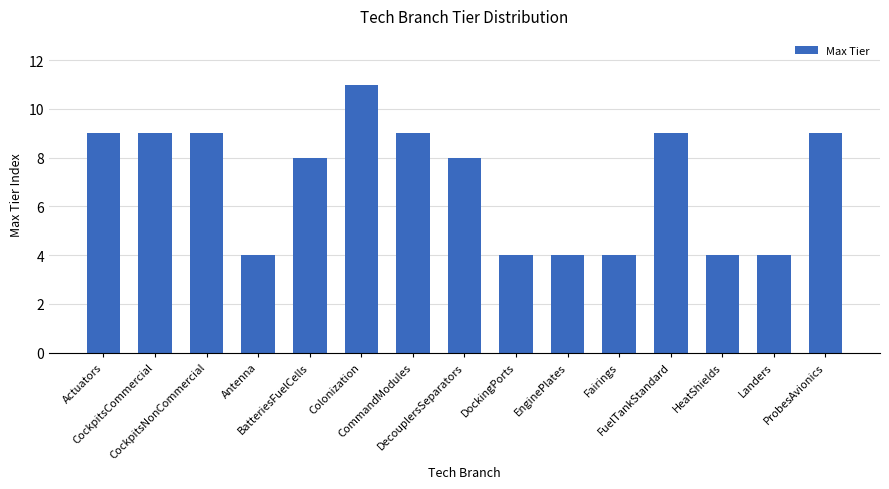

Reading left to right, transcribe all the data shown in this chart.

9	9	9	4	8	11	9	8	4	4	4	9	4	4	9